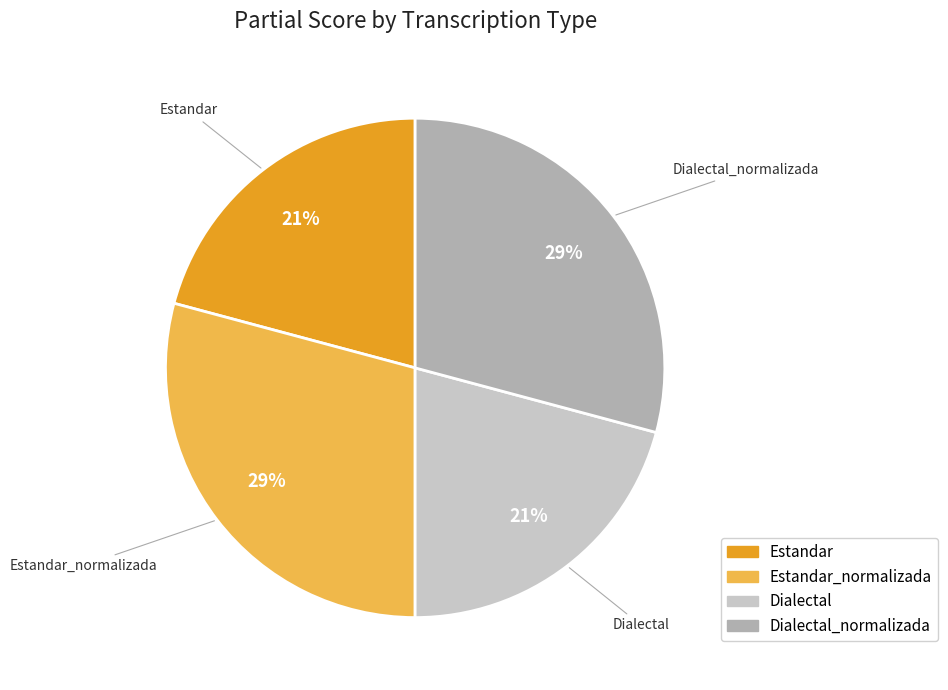

Approximately how many times larger is the value at Estandar_normalizada compared to Dialectal_normalizada?

1.0